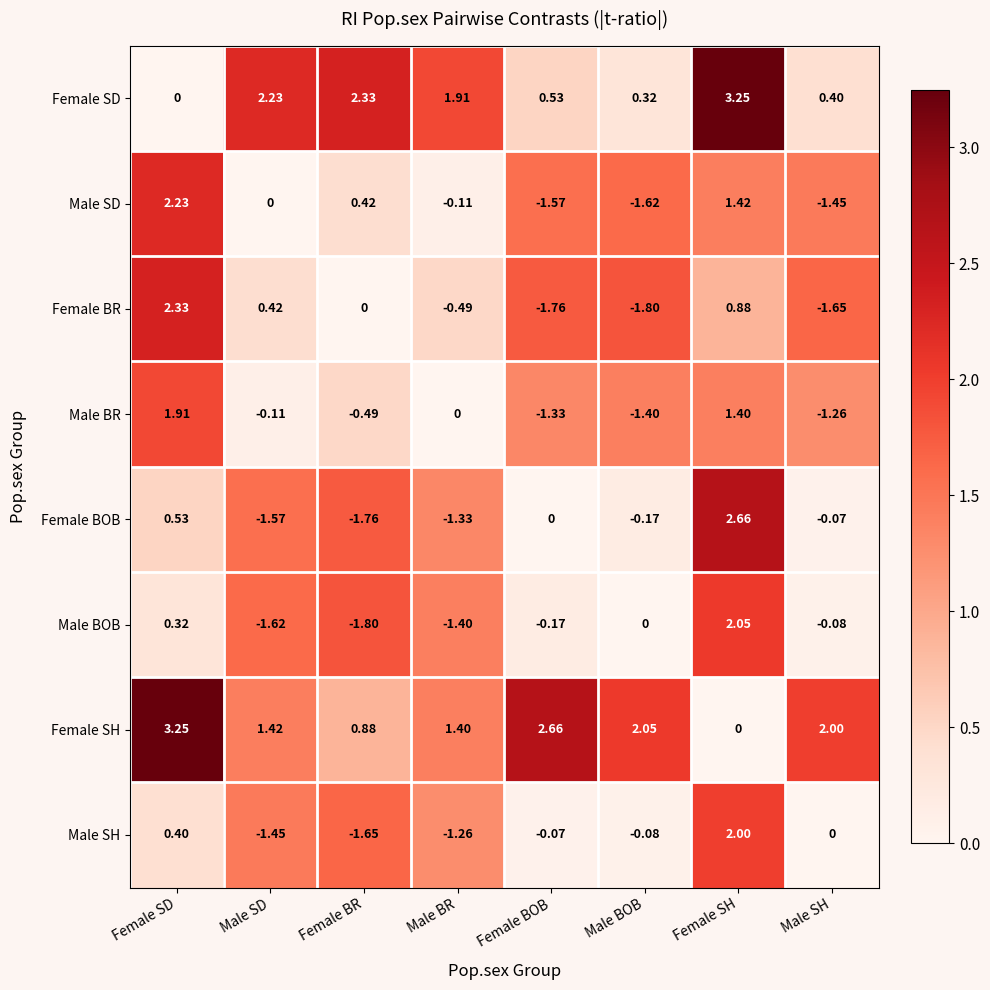

Which series has the largest range (max minus min)?

Female BOB